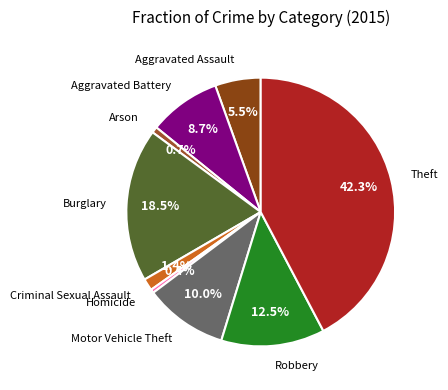

How many segments does this pie chart have?

9